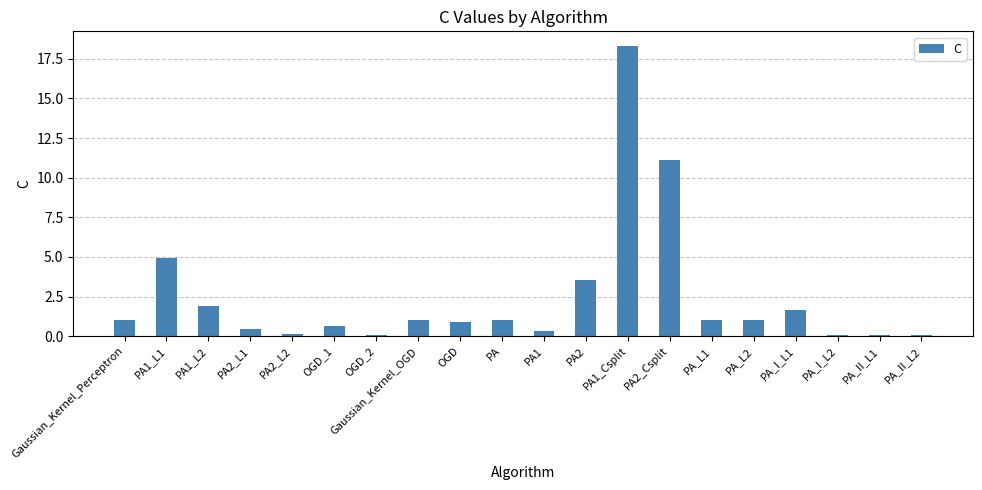

What is the difference between the values at OGD and PA2?

2.7